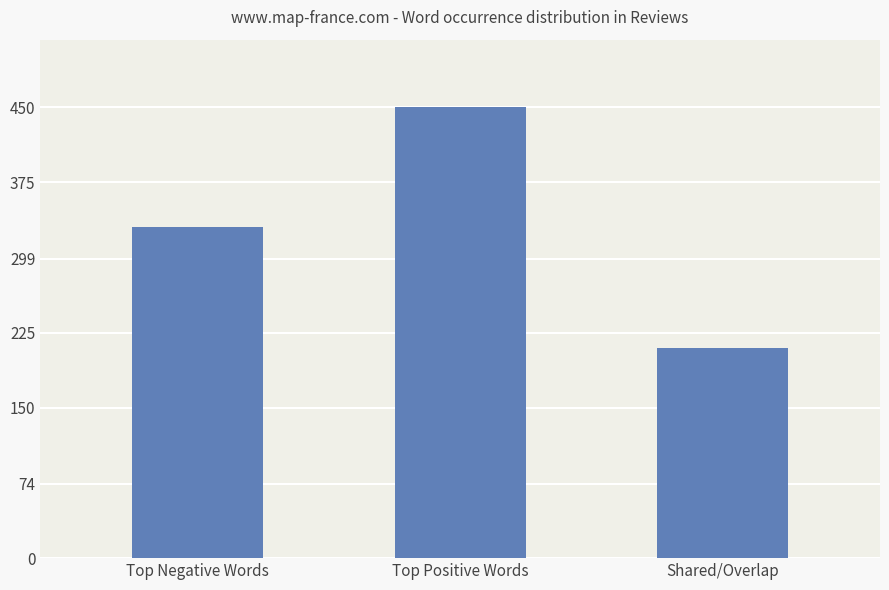

What is the maximum value shown in the chart?

450